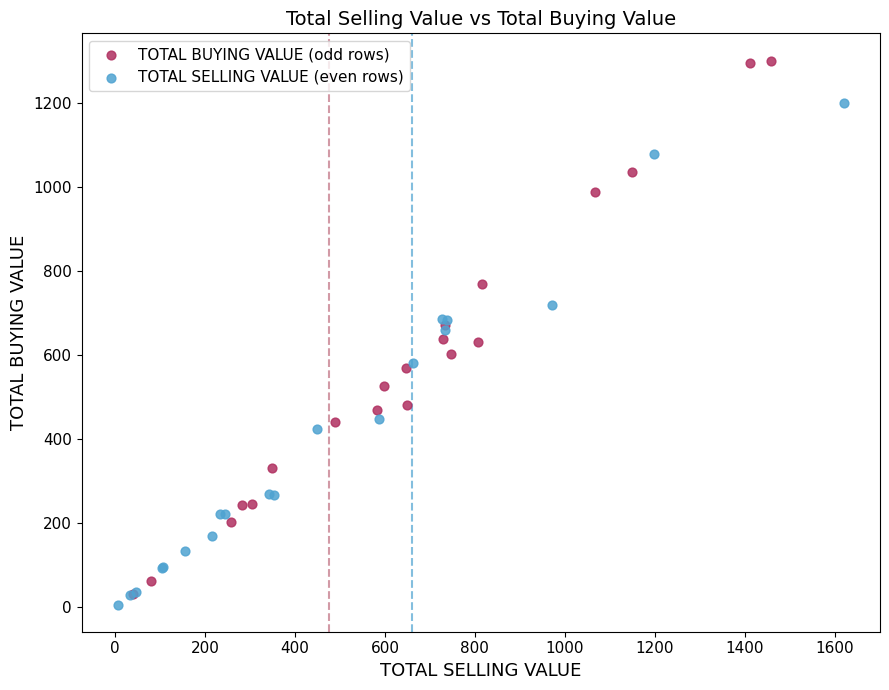

Which series reaches the maximum Y coordinate?

TOTAL BUYING VALUE (odd rows)